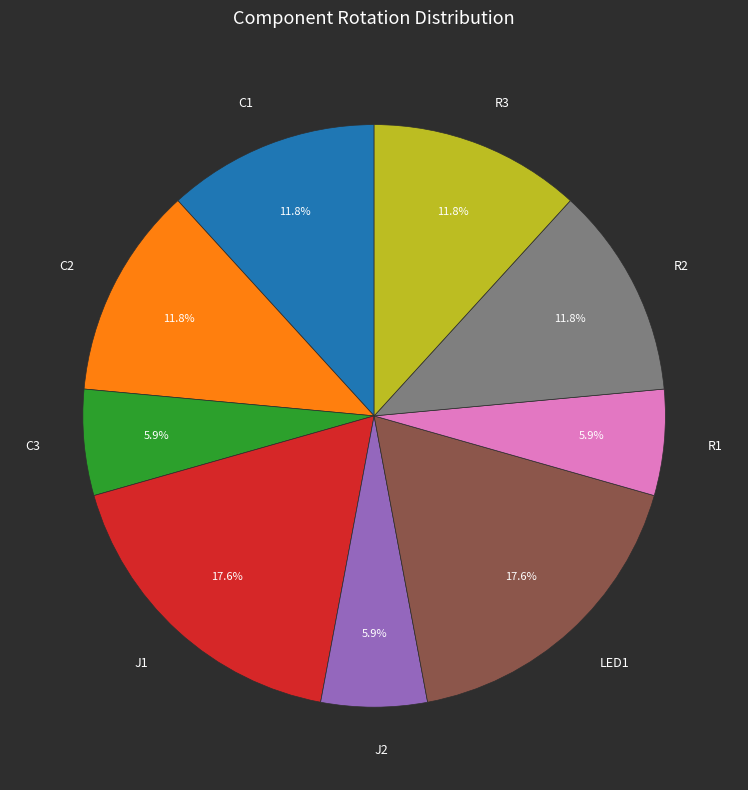

Is it true that J2 is 13% of the pie?

False